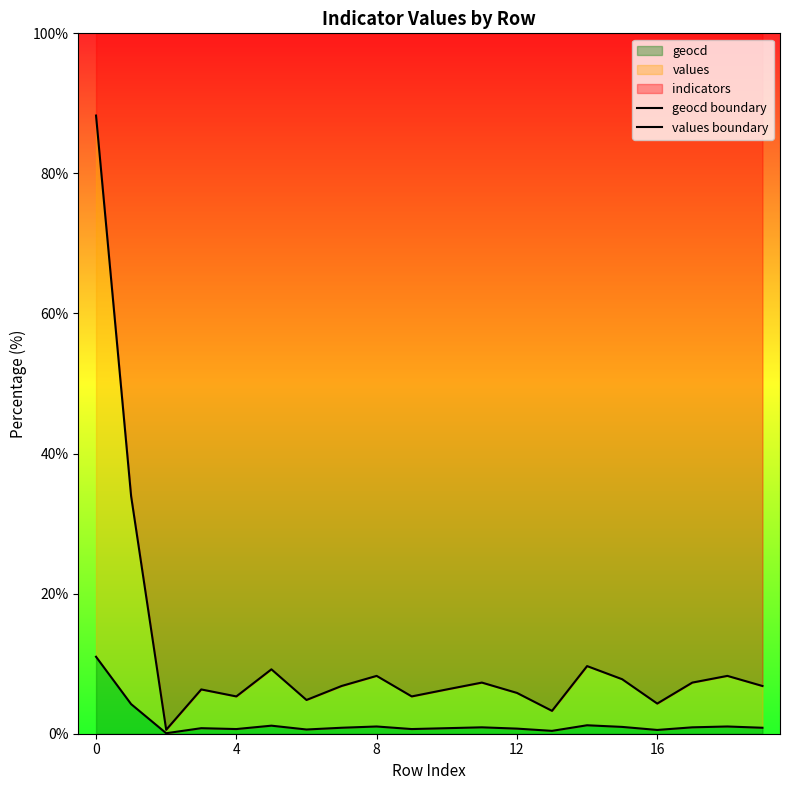

Which series has the largest range (max minus min)?

values boundary